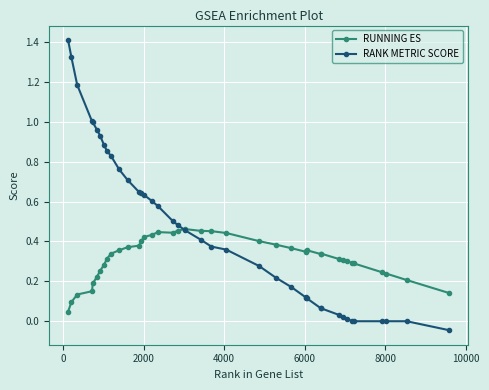

True or false: RUNNING ES has more than 1 points higher than both neighbors.

True